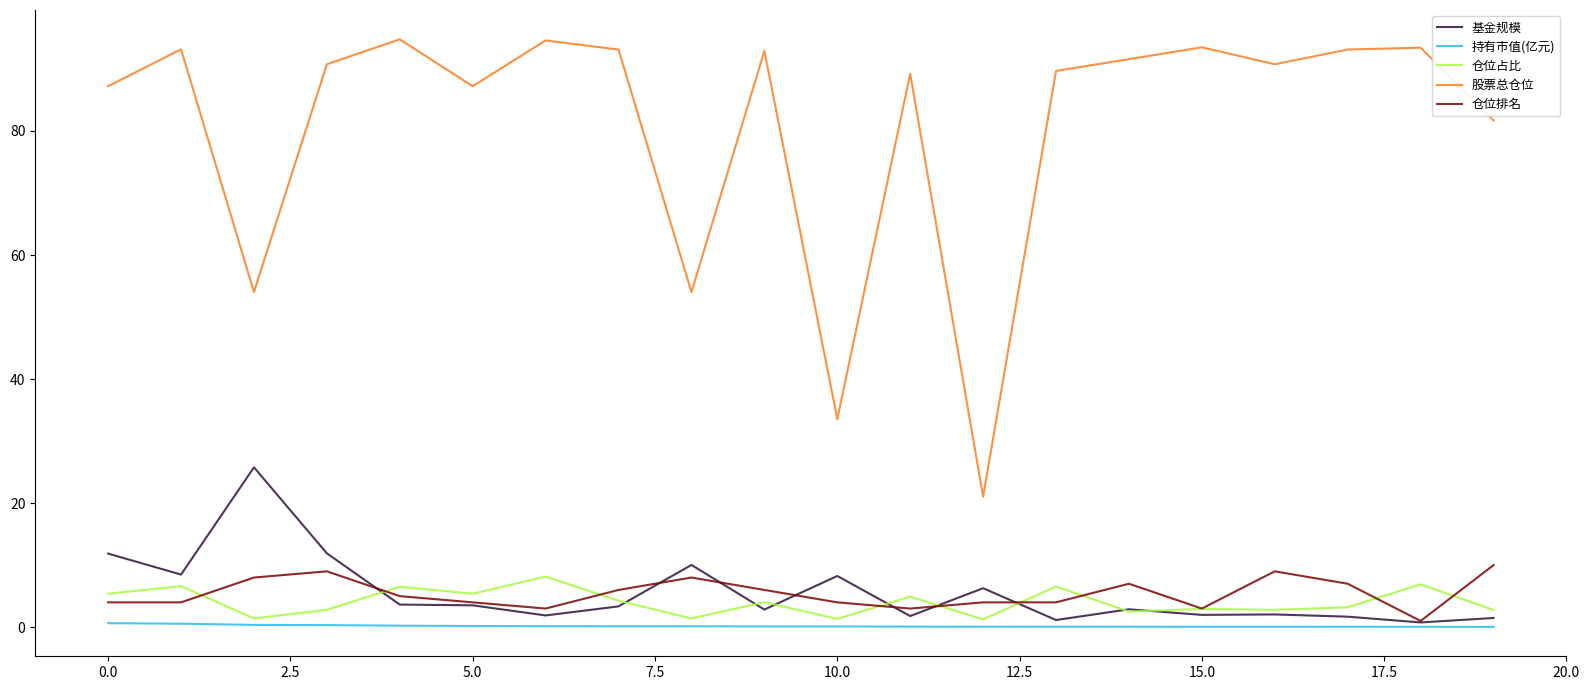

Which series has the largest total across all categories?

股票总仓位